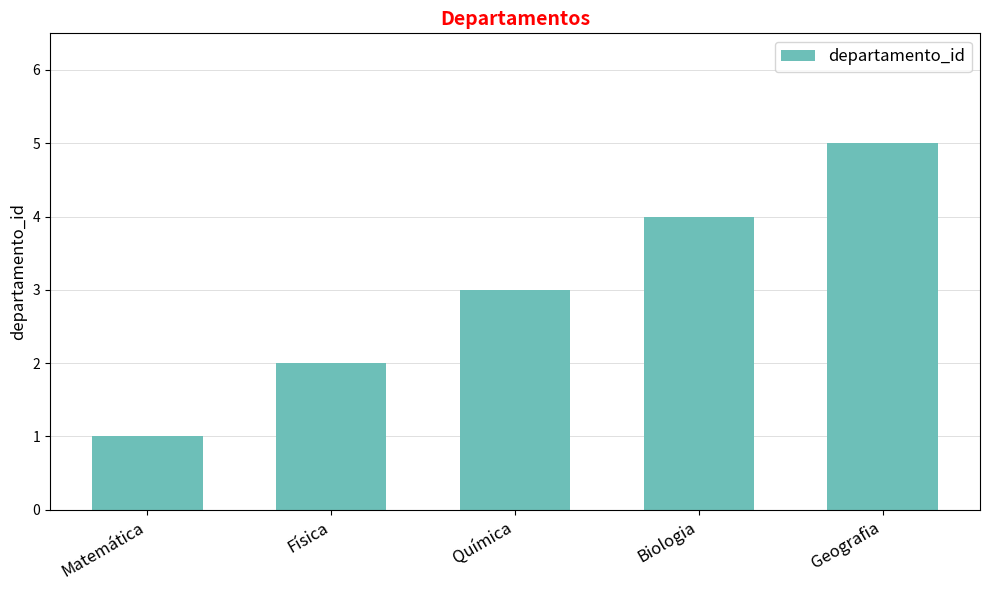

What is the smallest value displayed?

1